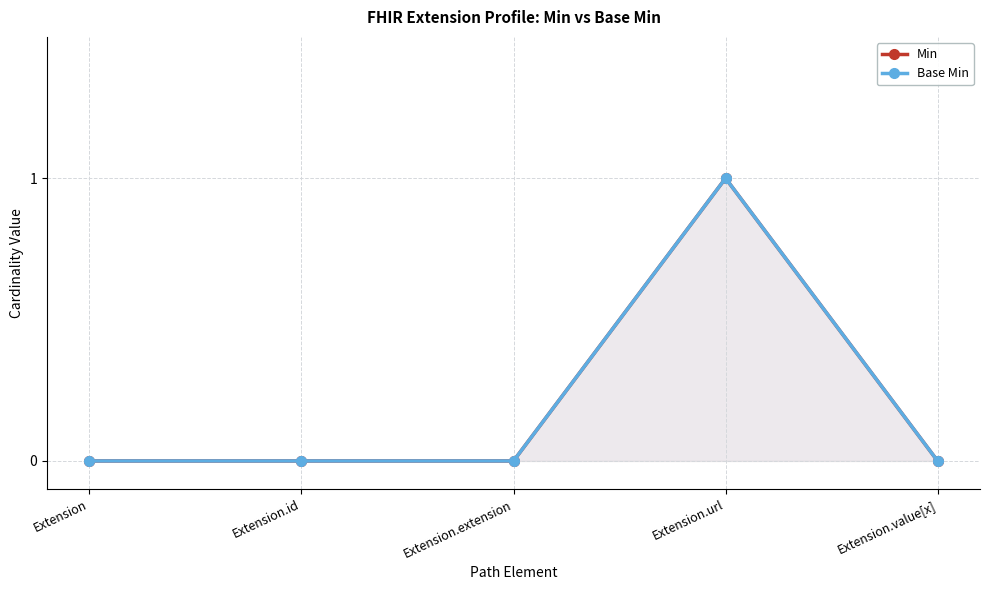

Between Extension.value[x] and Extension.url, which is larger?

Extension.url